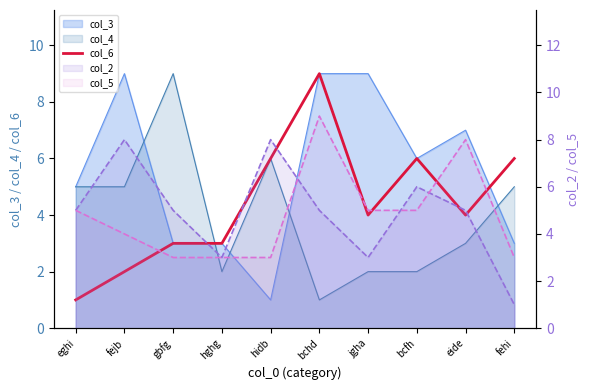

Between eghi and fejb, which is larger?

fejb